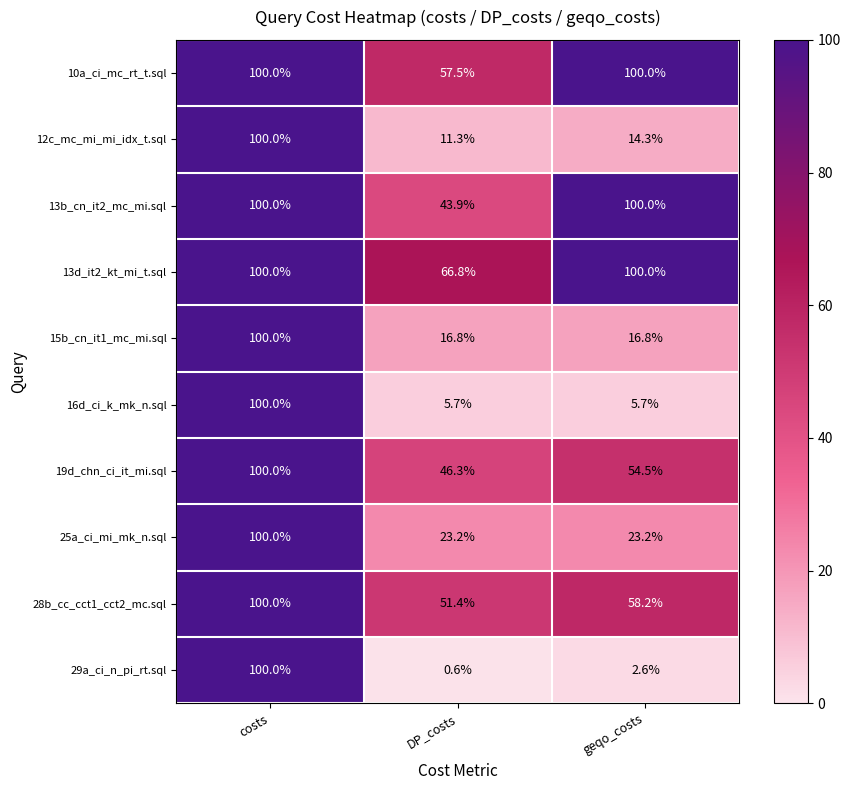

At which label does 12c_mc_mi_mi_idx_t.sql first exceed 14?

costs